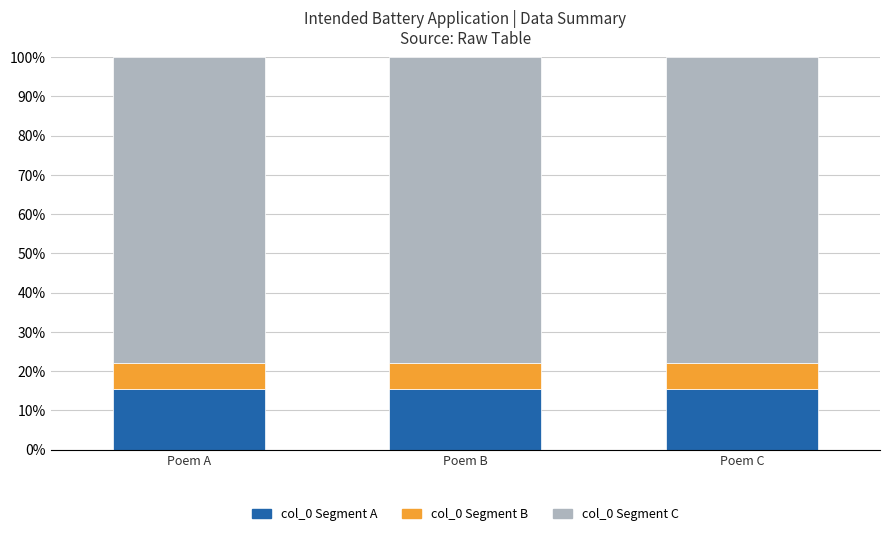

Does the chart contain any negative values?

No